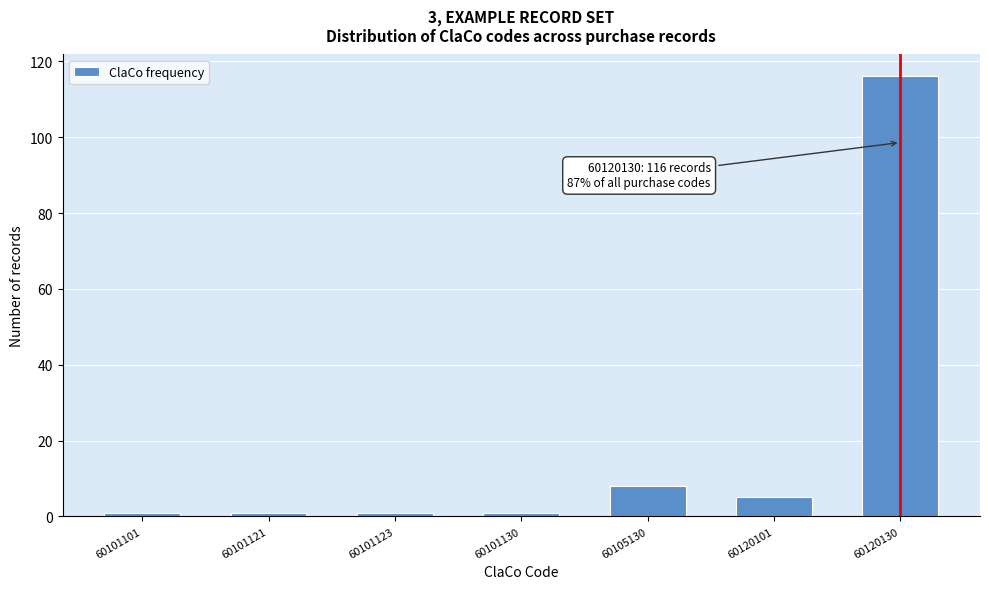

Reading left to right, transcribe all the data shown in this chart.

60101101=1	60101121=1	60101123=1	60101130=1	60105130=8	60120101=5	60120130=116